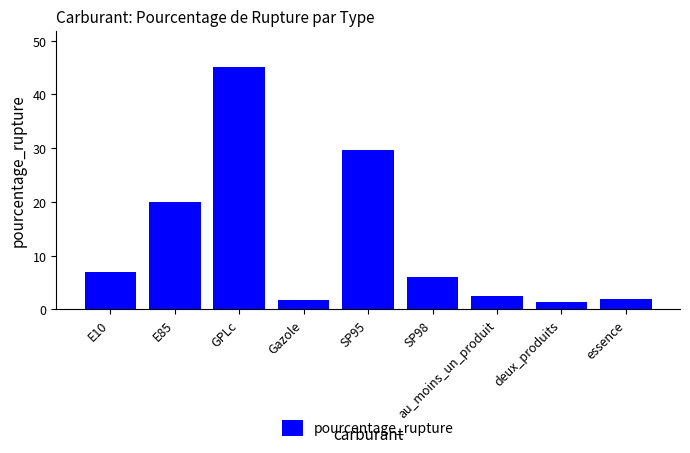

What is the label of the 2nd bar from the left?

E85